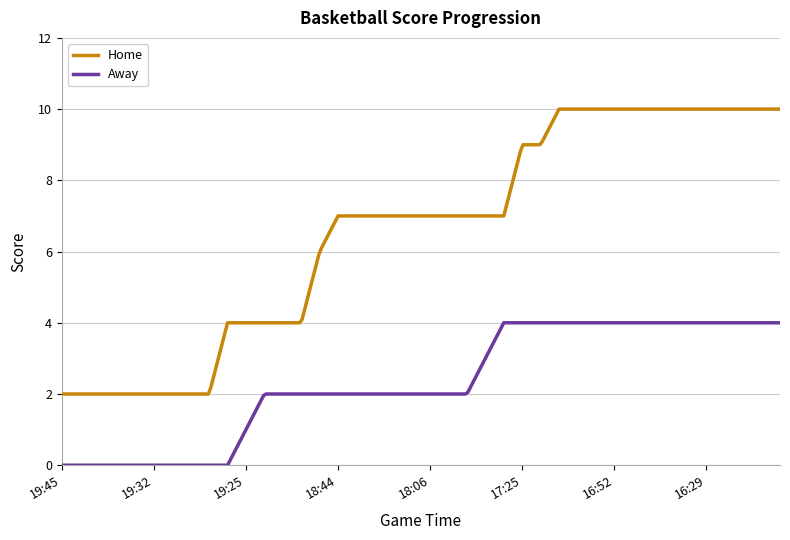

List the series in order of their overall mean, lowest first.

Away, Home